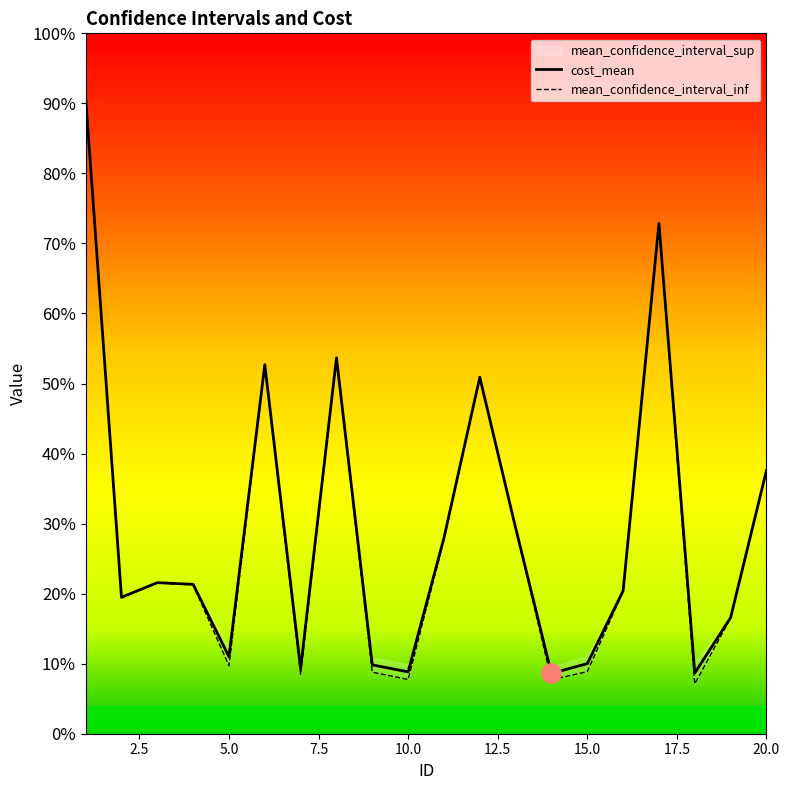

Is it true that mean_confidence_interval_inf equals 0.1 at 20.0?

False